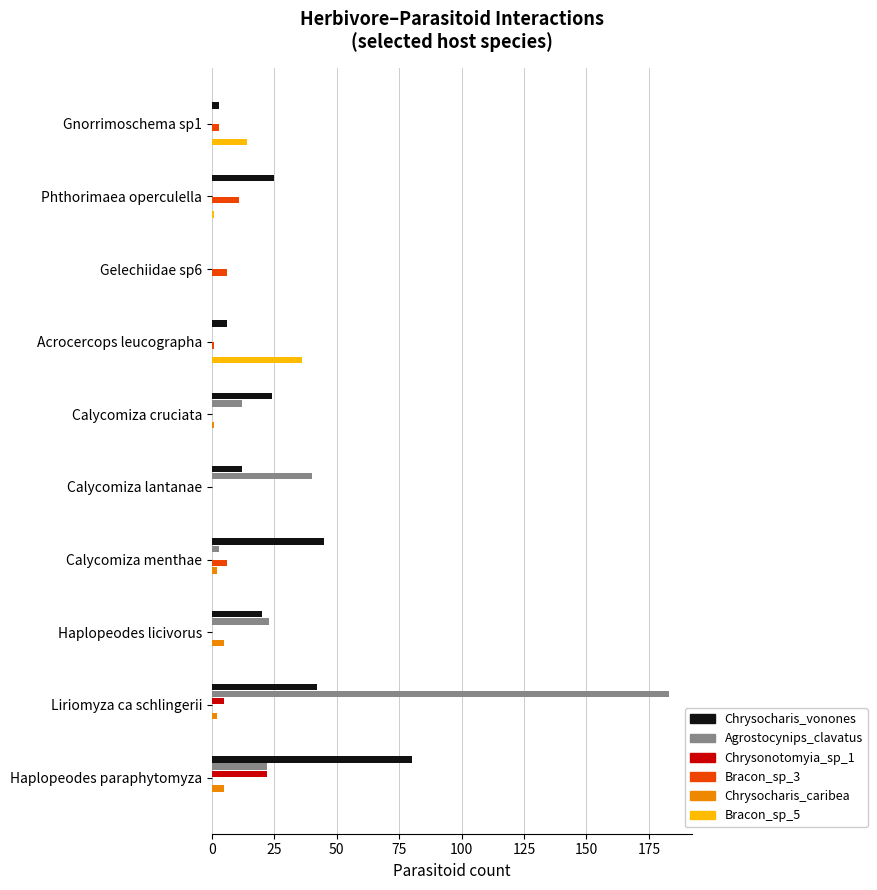

Which category has the highest value in the Chrysocharis_vonones series?

Haplopeodes paraphytomyza